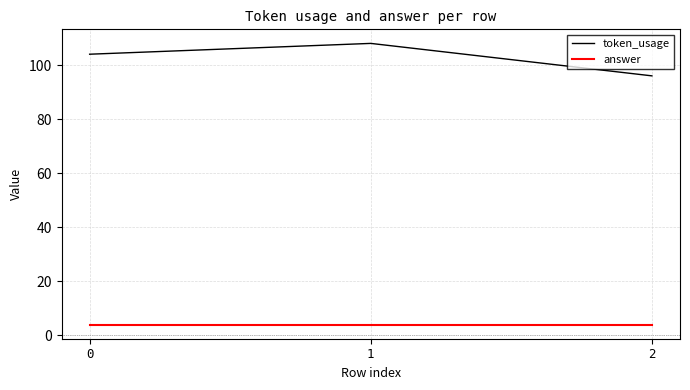

What is the total value across all series at 0?

108